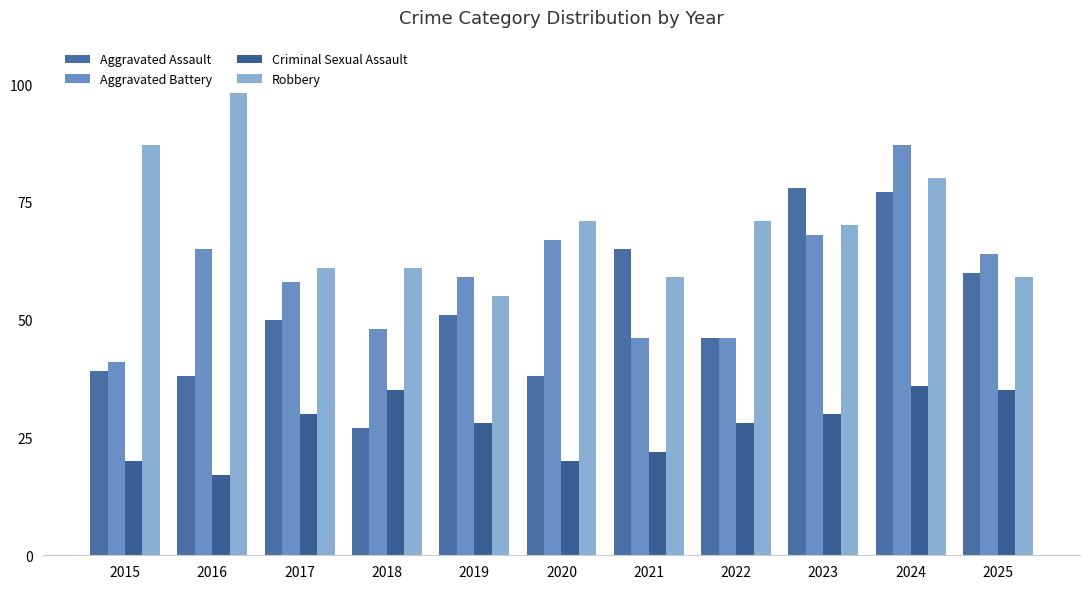

Where does the Aggravated Assault series first go above 50?

2019